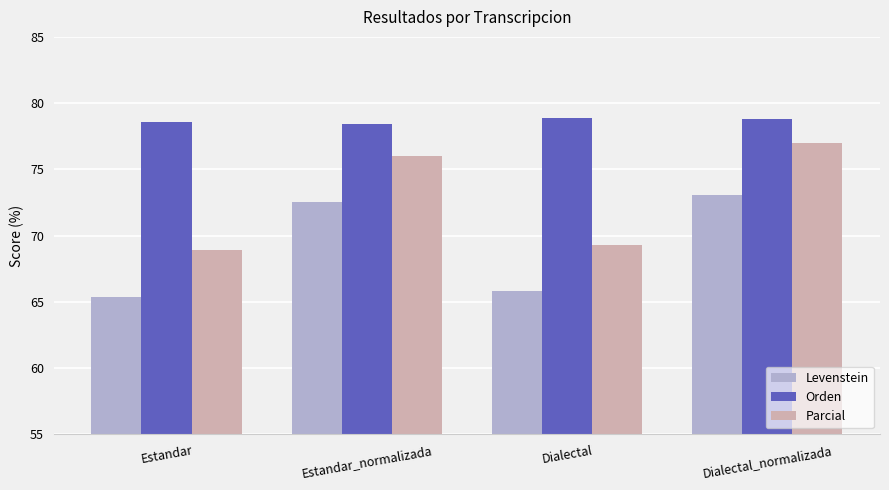

At which category is the sum across all series the highest?

Dialectal_normalizada